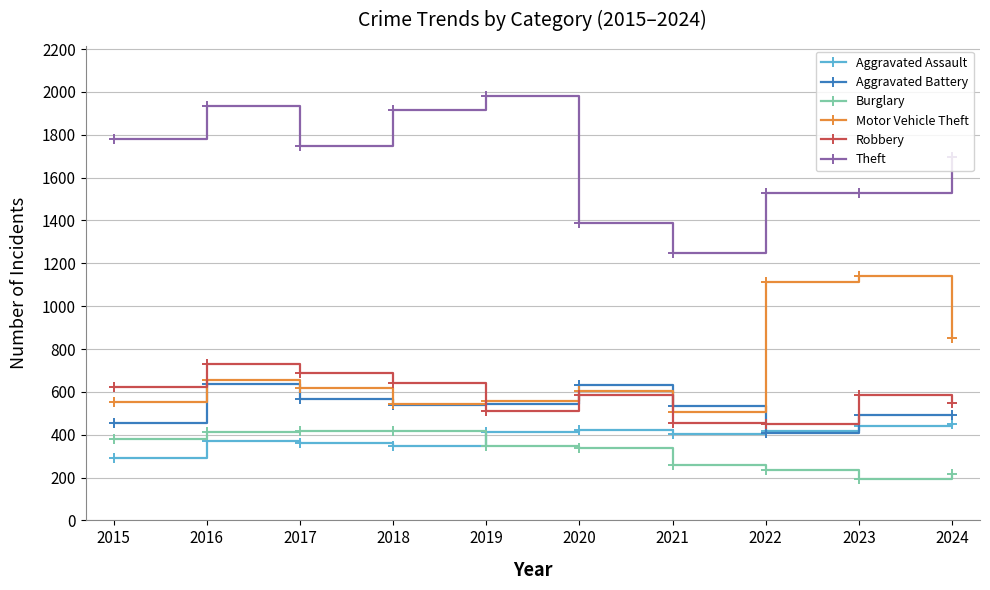

At which category does Theft reach its first local valley?

2017